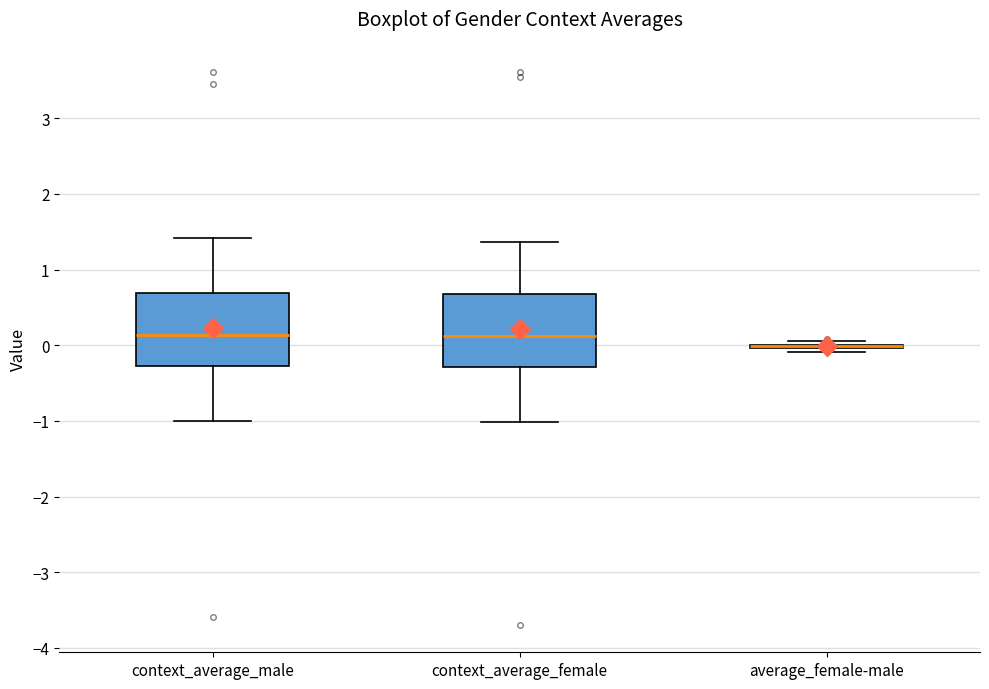

Reading left to right, transcribe this box plot: for each box, give where its median line is, the range the box spans, and where its two whiskers end, as read against the y-axis. The values are not printed on the chart, so give them approximately, as read against the axis.

context_average_male: median 0.1, box -0.3 to 0.7, whiskers -1.0 to 1.4
context_average_female: median 0.1, box -0.3 to 0.7, whiskers -1.0 to 1.4
average_female-male: box collapsed to a line at 0.0, whiskers -0.1 to 0.1